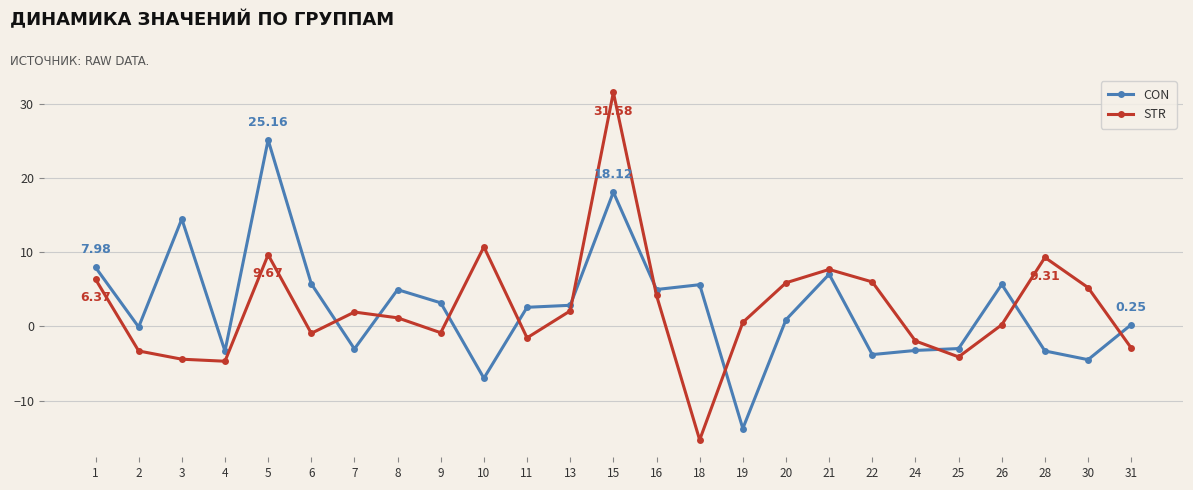

How many distinct data groups are displayed?

2